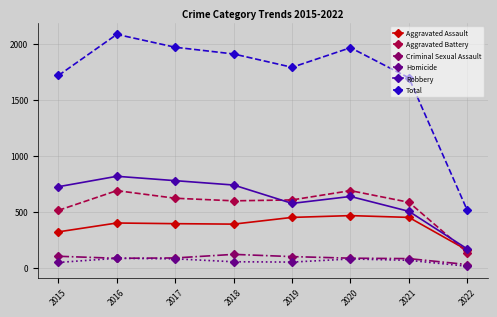

Is the value of Total at 2022 greater than the value of Aggravated Battery at 2016?

No